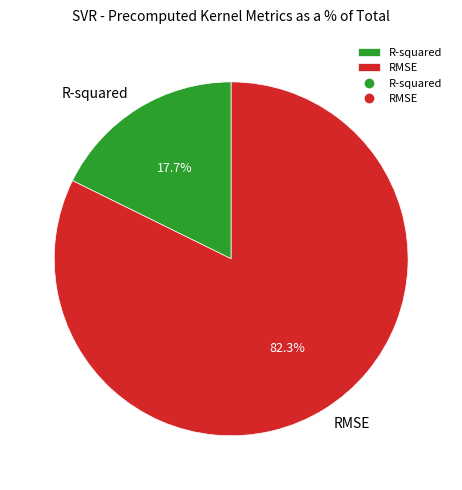

True or false: RMSE accounts for 72% of the total.

False